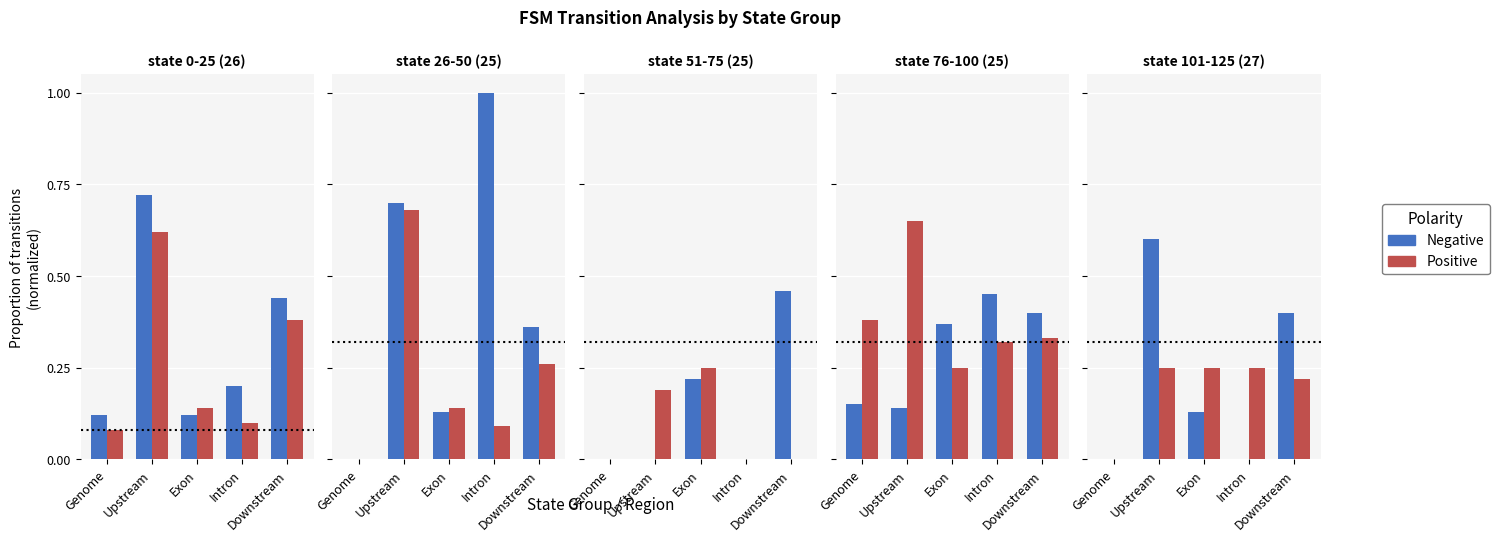

What is the label of the 5th bar from the left?

Downstream